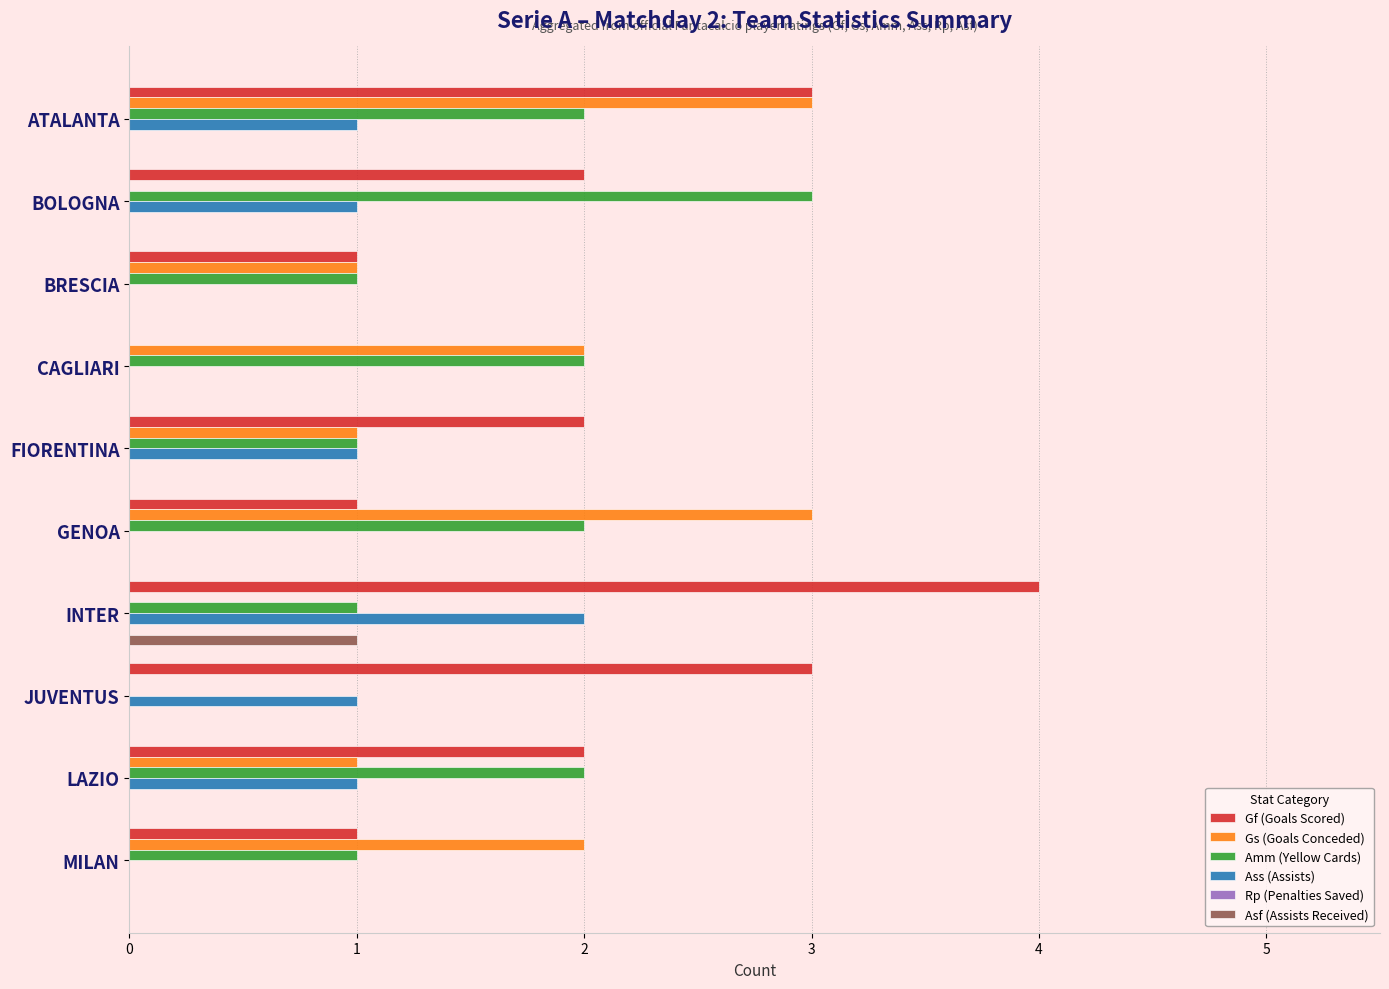

What is the total value across all series at CAGLIARI?

4